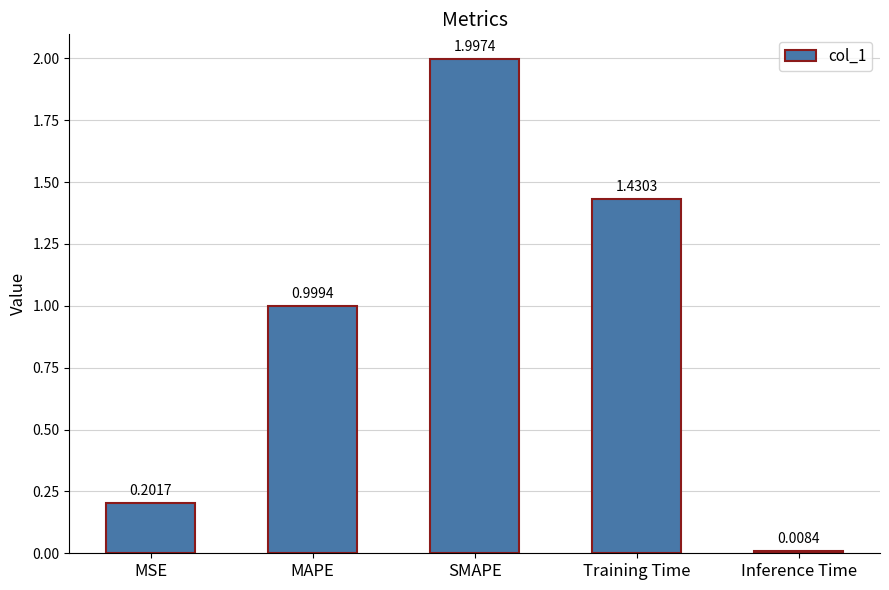

Rank the categories by value from lowest to highest.

Inference Time, MSE, MAPE, Training Time, SMAPE